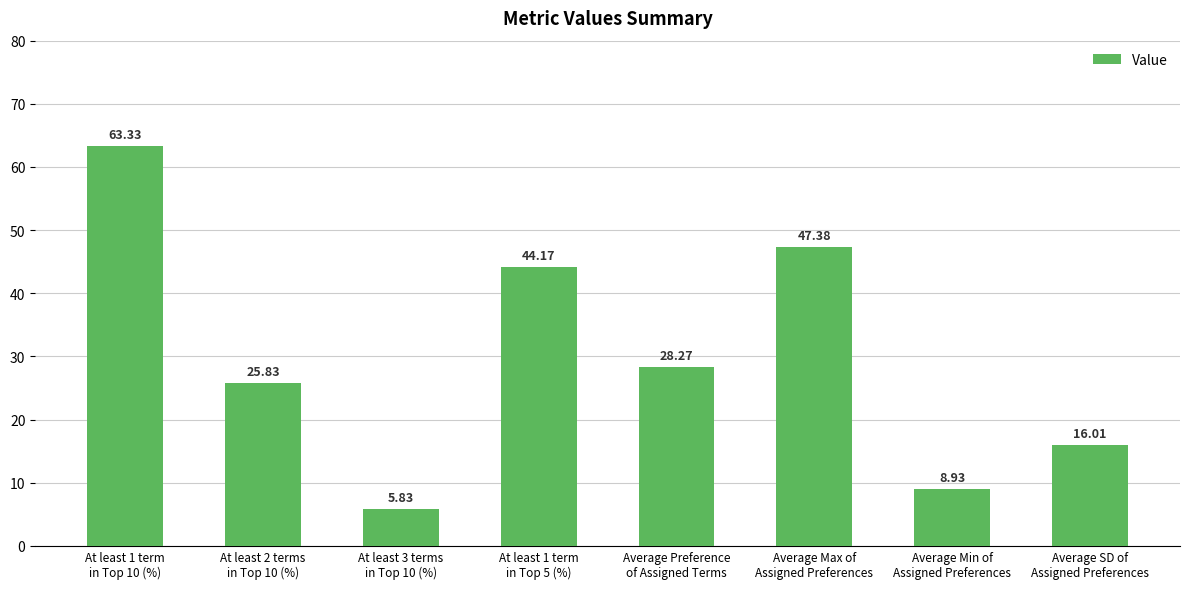

What is the difference between the values at At least 1 term
in Top 5 (%) and At least 2 terms
in Top 10 (%)?

18.3